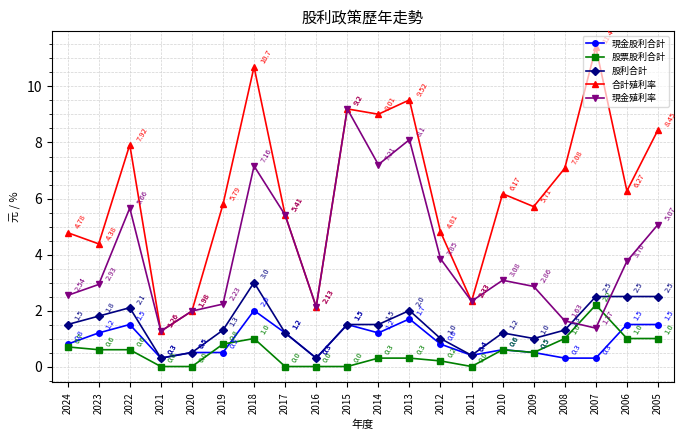

True or false: 股利合計 has more than 2 interior local peaks.

True